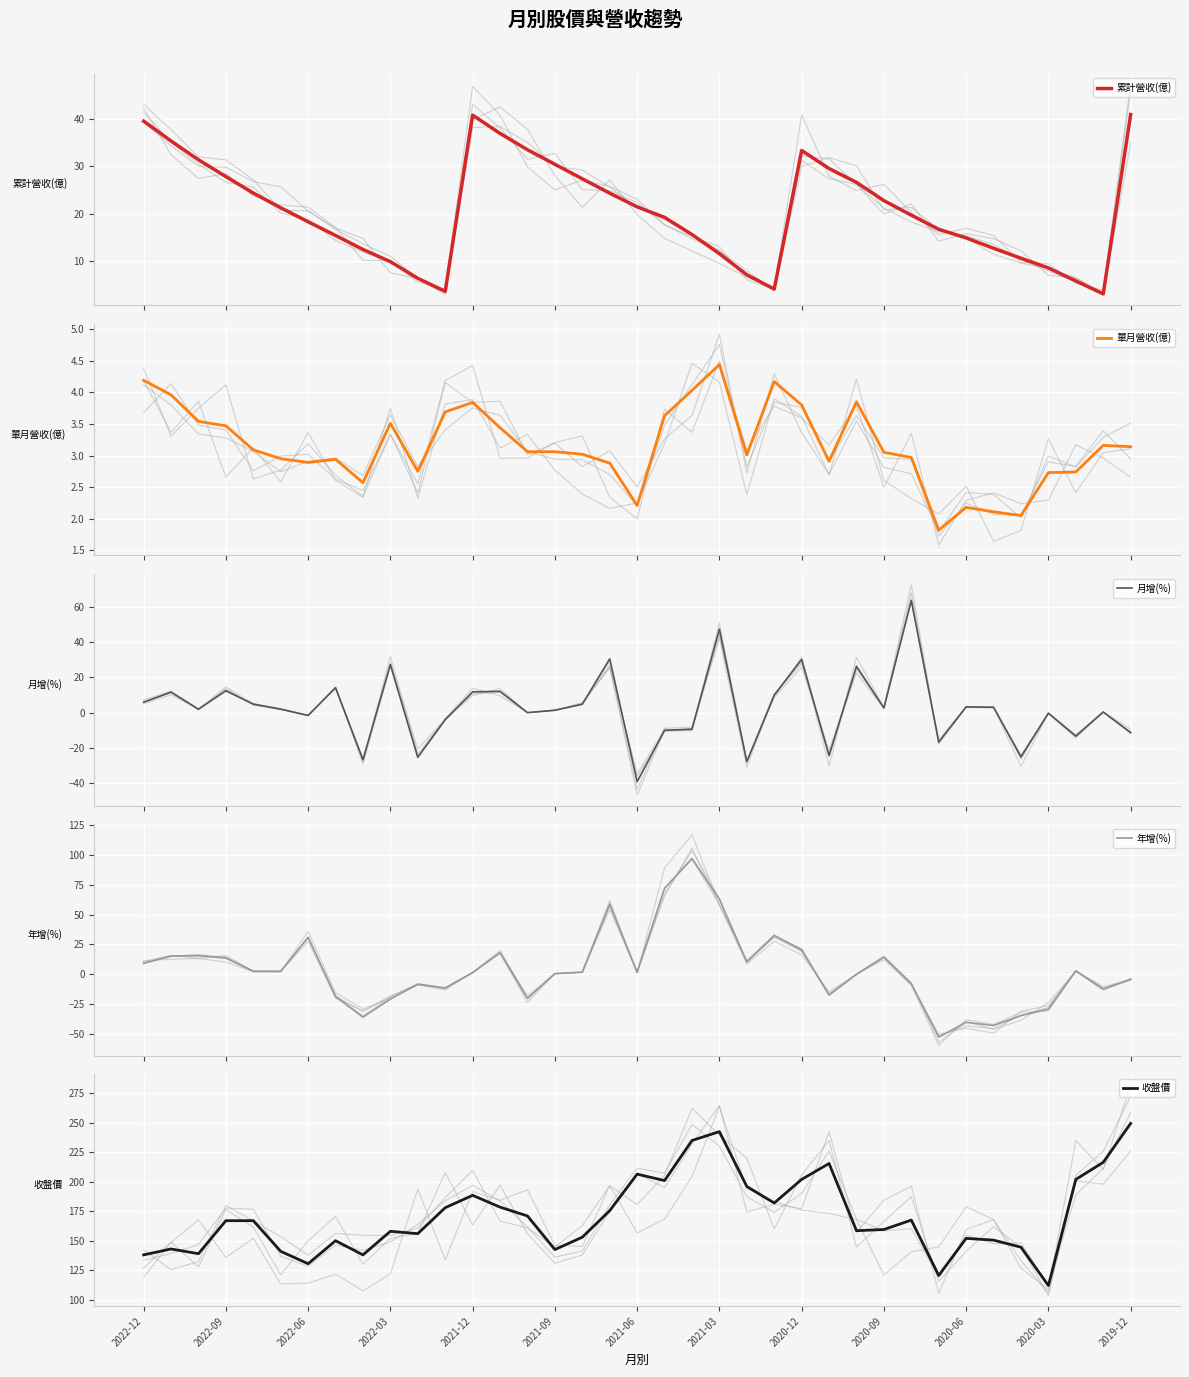

List the series in order of their peak value, highest first.

收盤價, 年增(%), 月增(%), 累計營收(億), 單月營收(億)